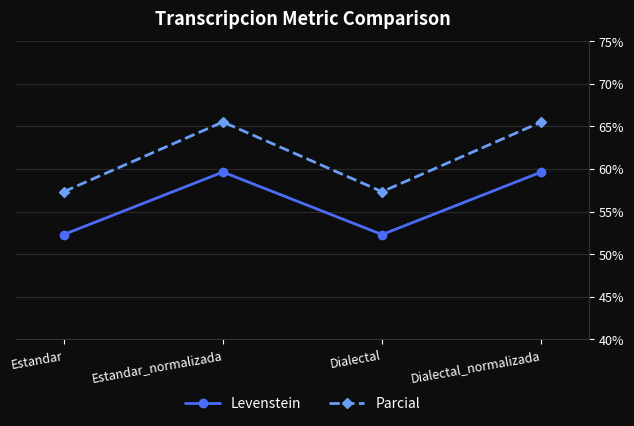

What is the average value of the Levenstein series?

56.0